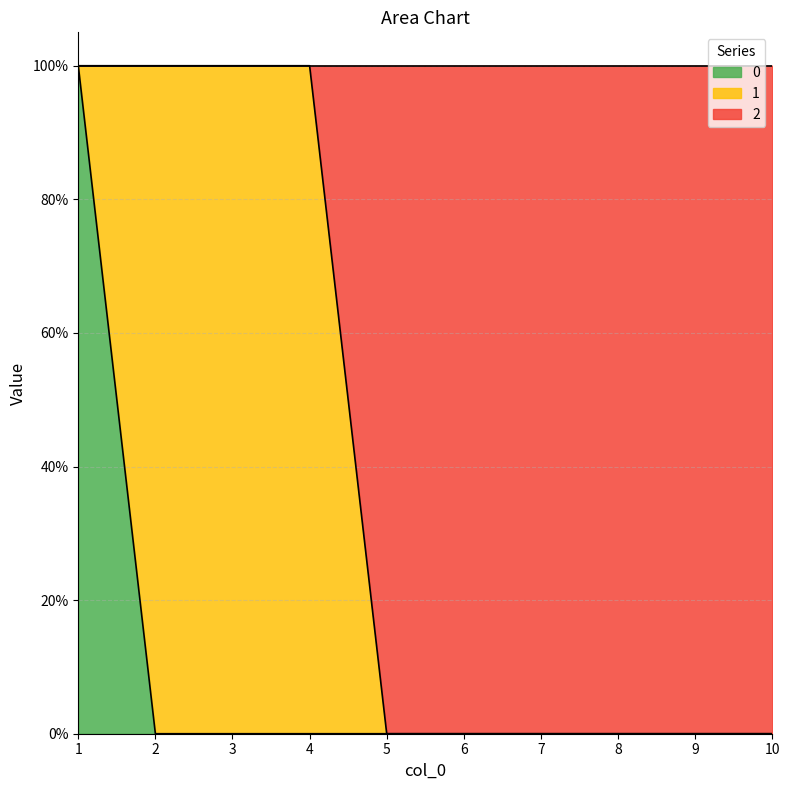

Is the value of 0 at 1 greater than the value of 2 at 5?

Yes